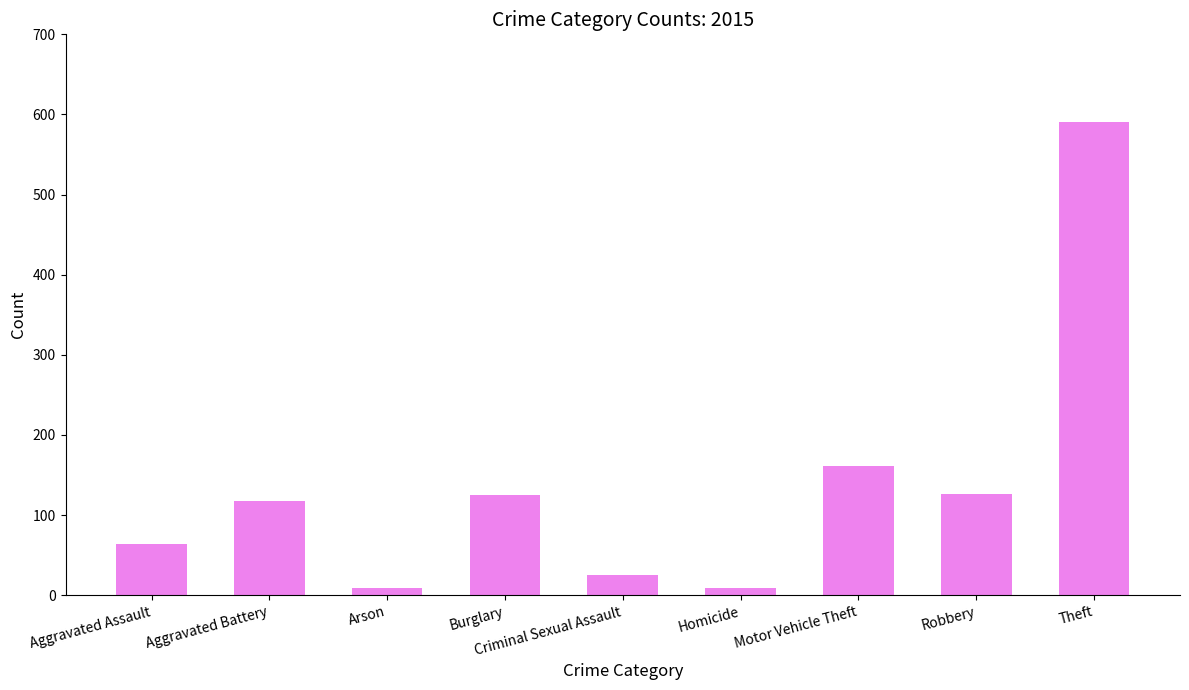

What is the value of the 5th bar from the left?

25